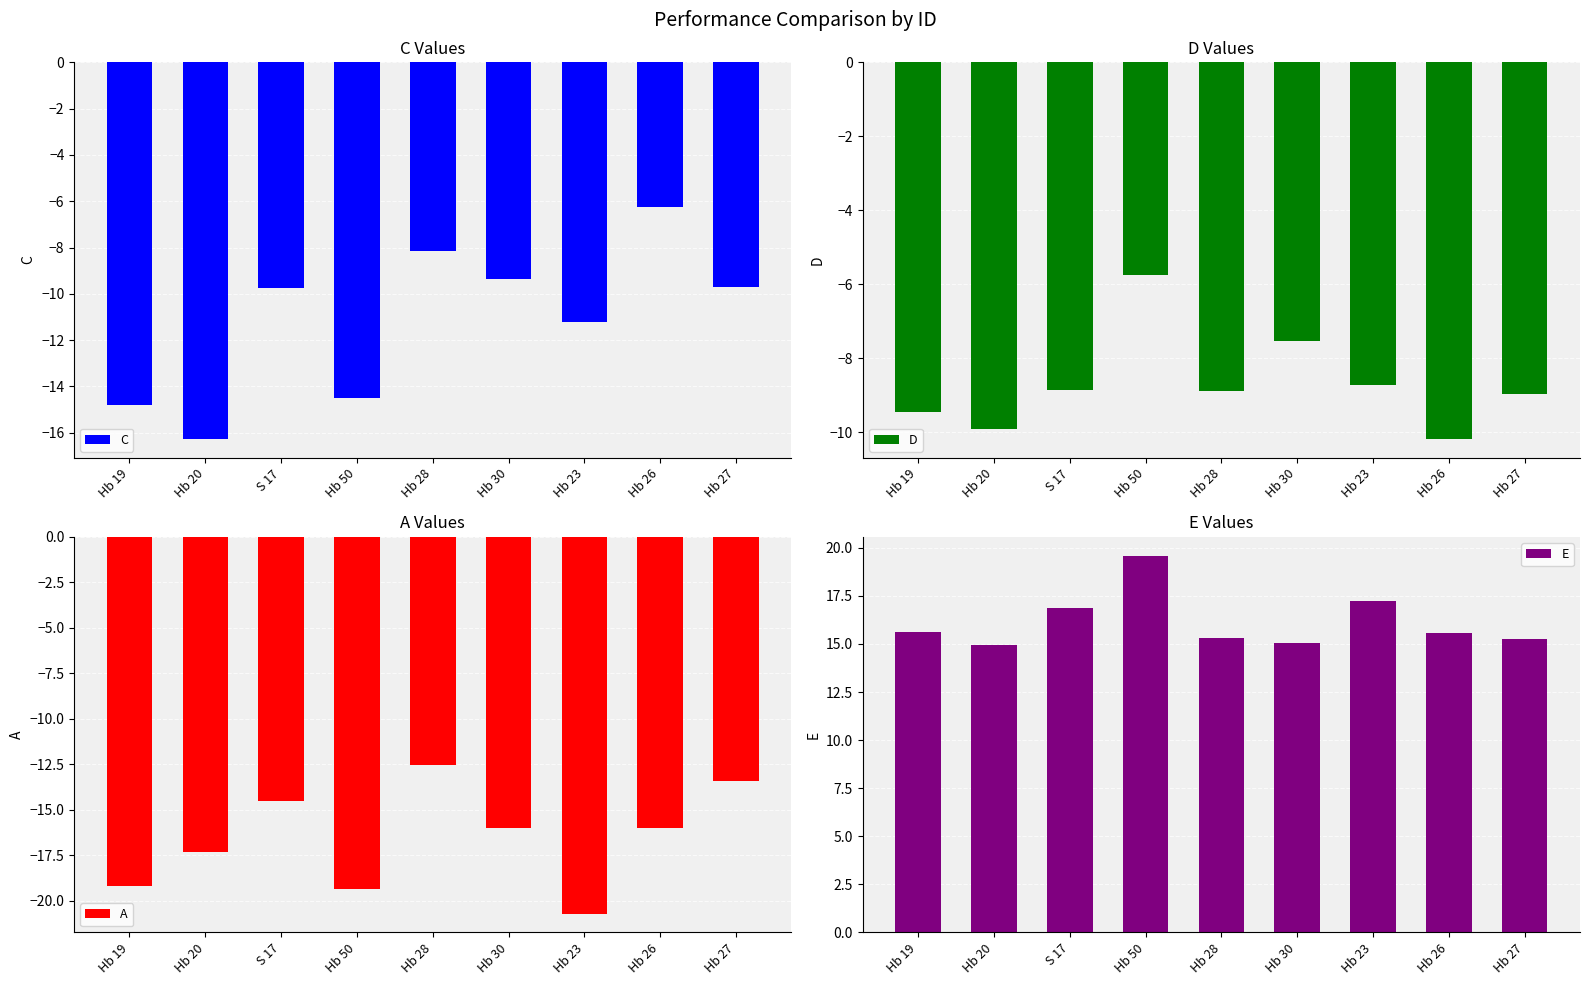

Which category has the highest value in the C series?

Hb 26